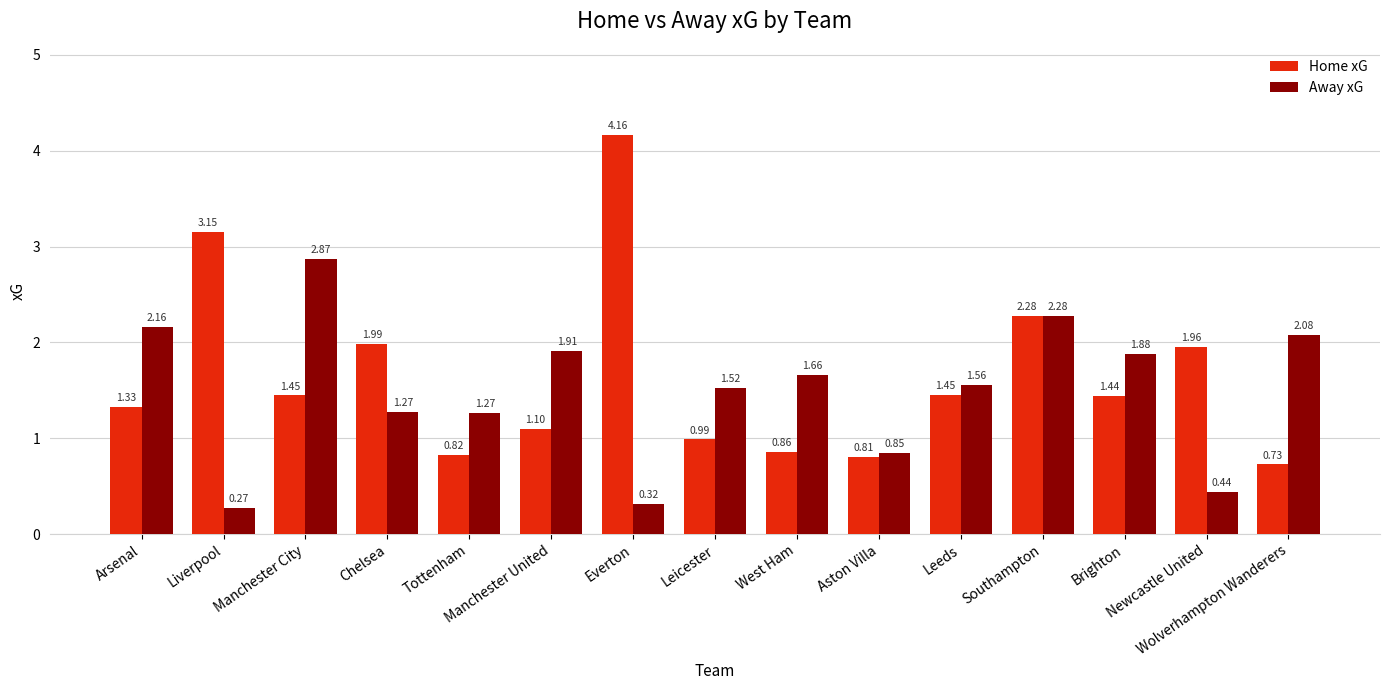

Which series has the largest range (max minus min)?

Home xG